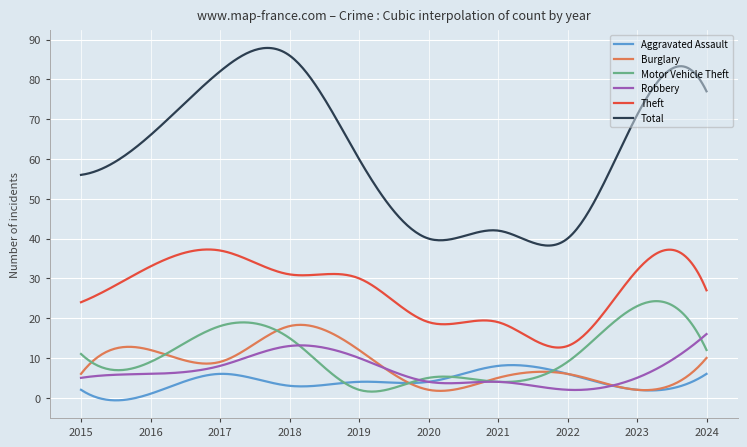

What is the lowest value of the Theft series?

12.6